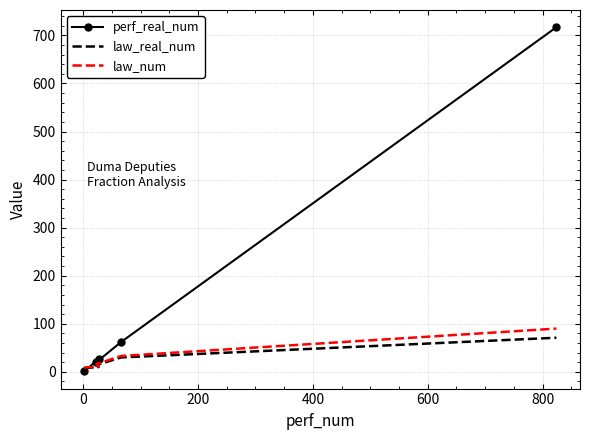

Which series ends up on top after the final intersection of law_real_num and perf_real_num?

perf_real_num